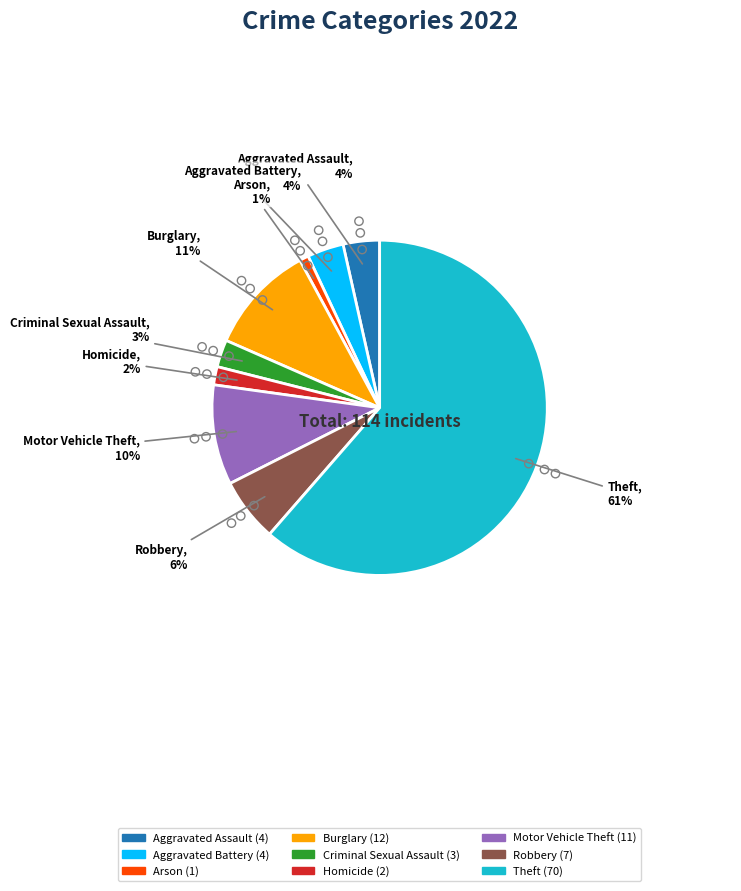

What is the largest slice in the pie chart?

Theft